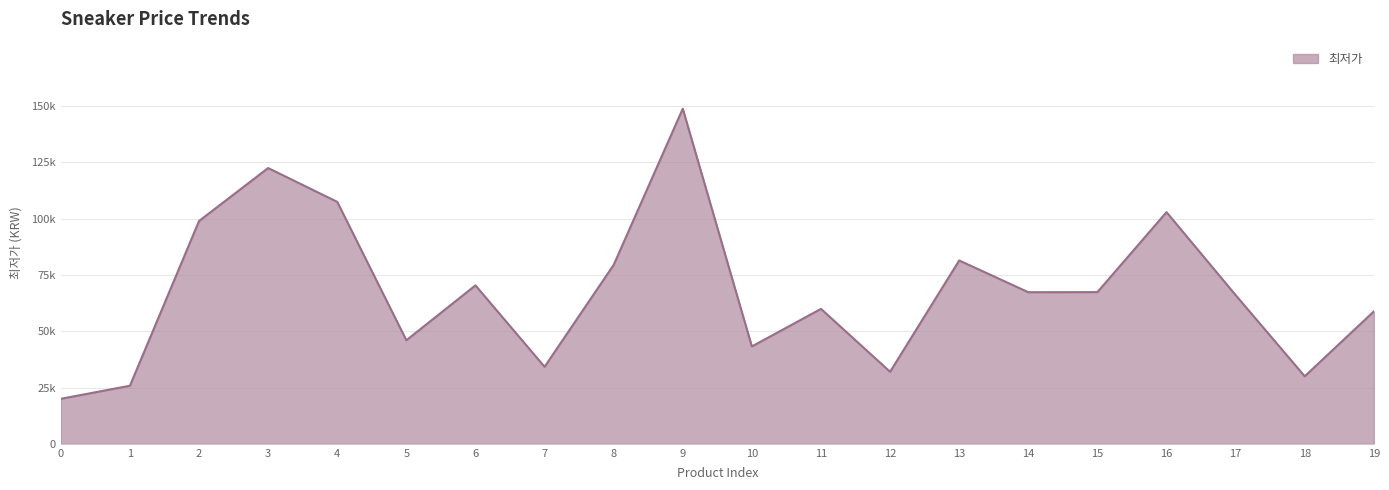

What is the difference between the maximum and minimum values?

128900